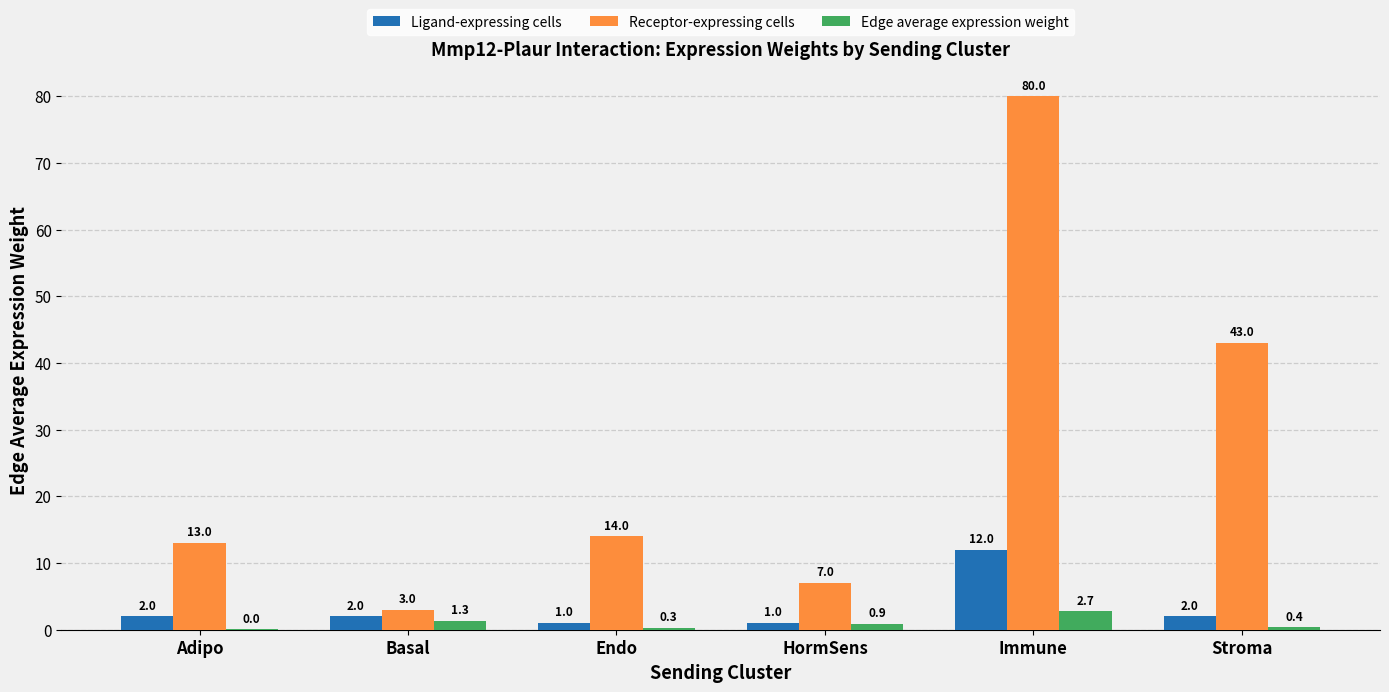

Which series has the largest range (max minus min)?

Receptor-expressing cells